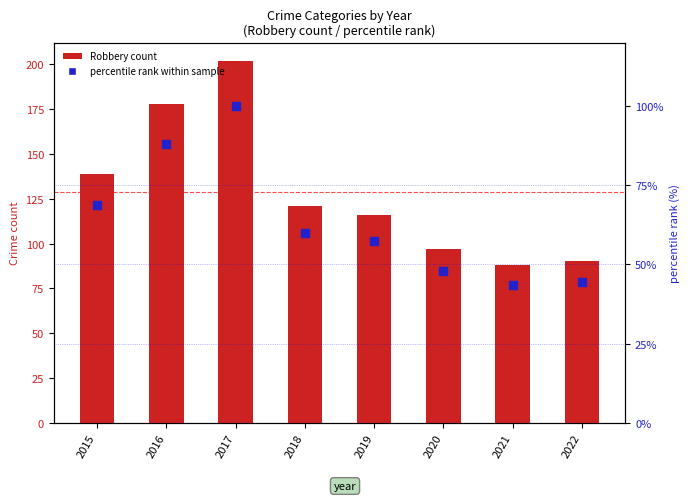

What are all the series names shown in the legend?

Robbery count, percentile rank within sample